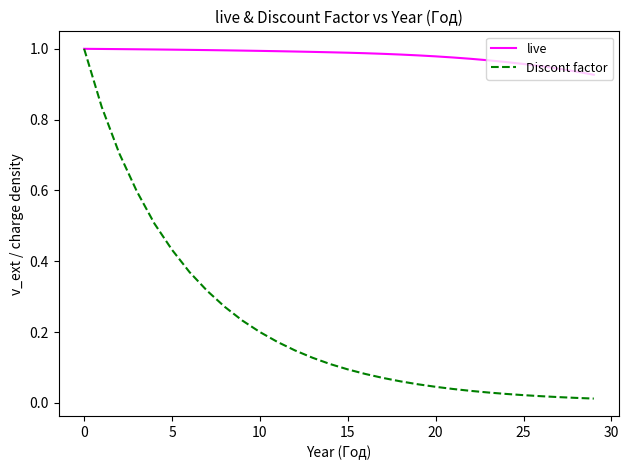

List the series in order of their overall mean, highest first.

live, Discont factor